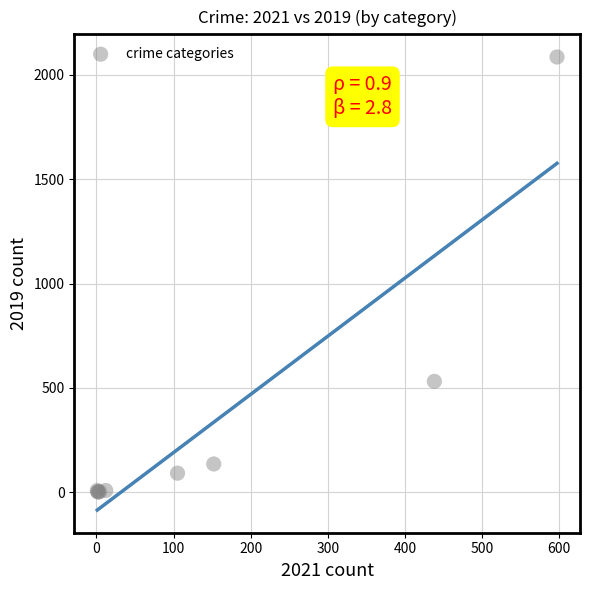

What Y value in the scatter plot is closest to 1043?

531